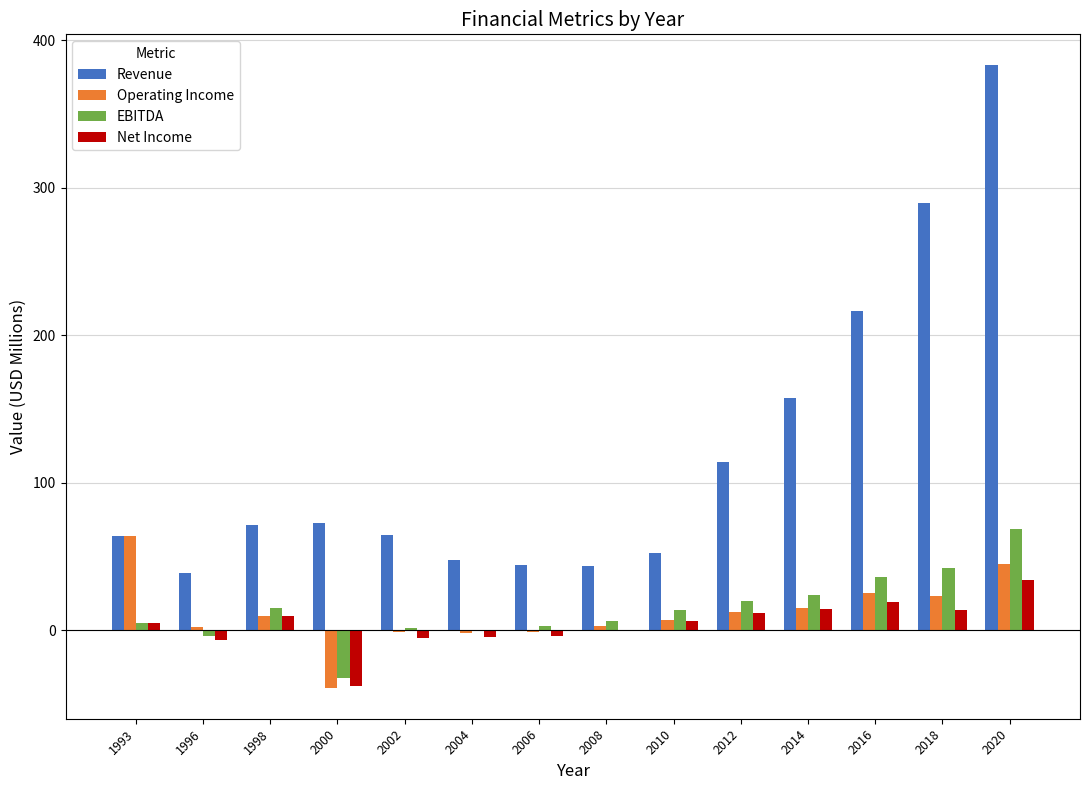

Between 2010 and 2020, which series saw the biggest shift?

Revenue